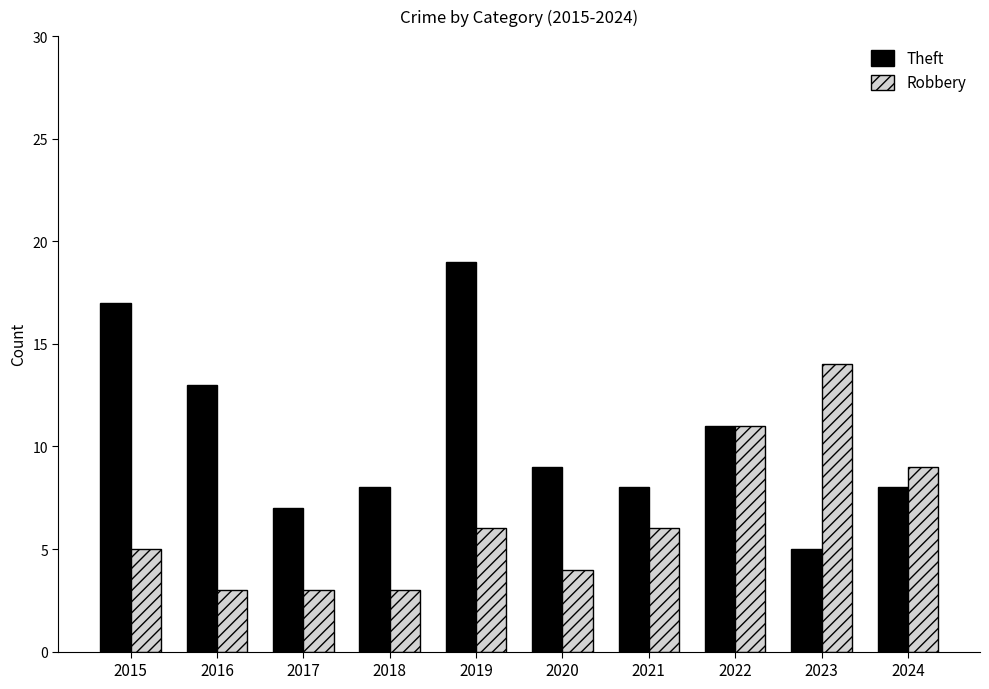

How many bars are there in each group?

2